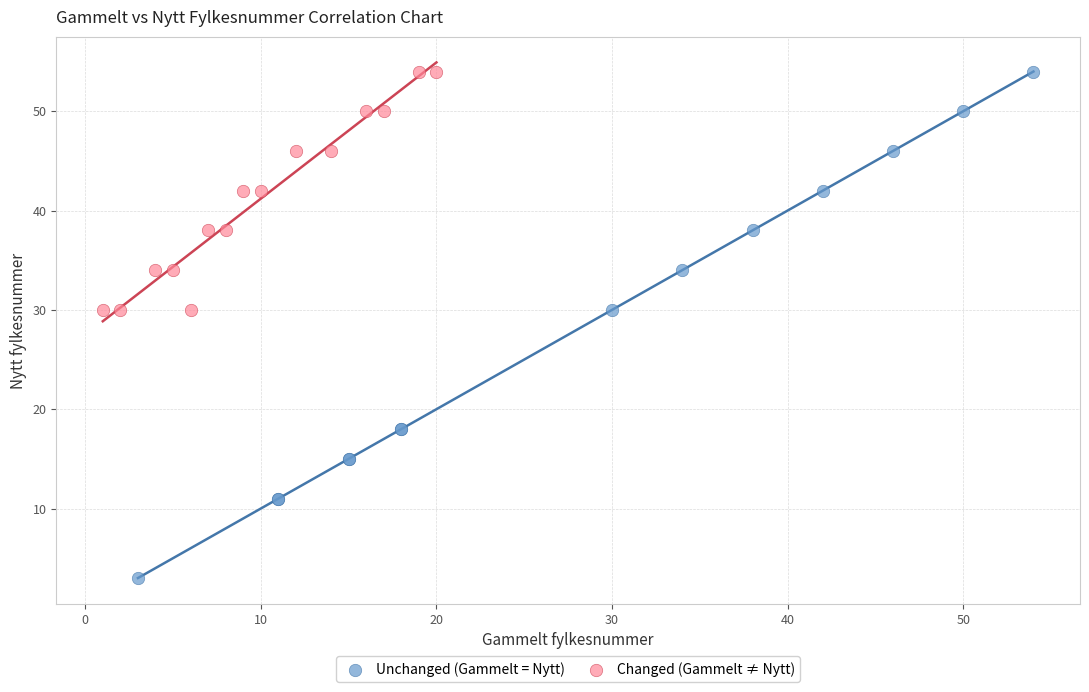

Which series reaches the minimum Y coordinate?

Unchanged (Gammelt = Nytt)